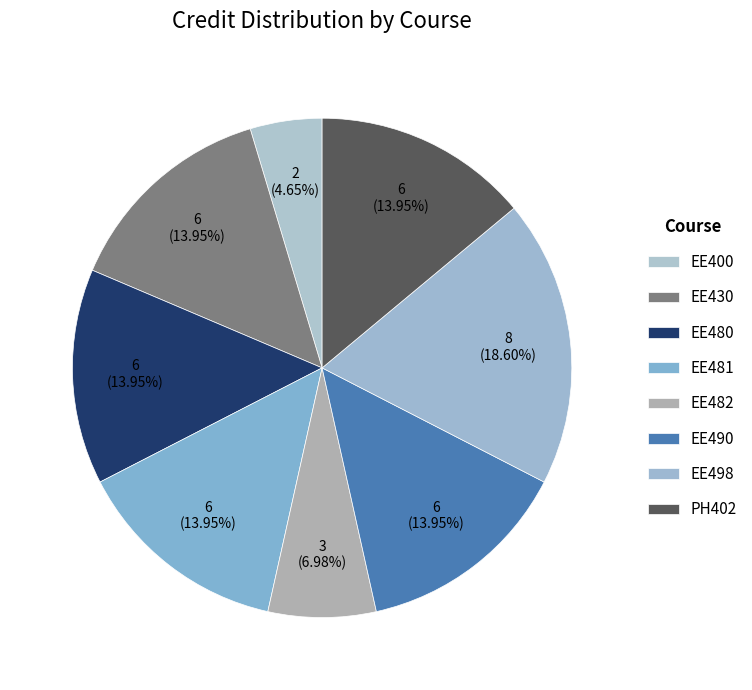

What percentage is the EE481 slice, to the nearest percent?

14%